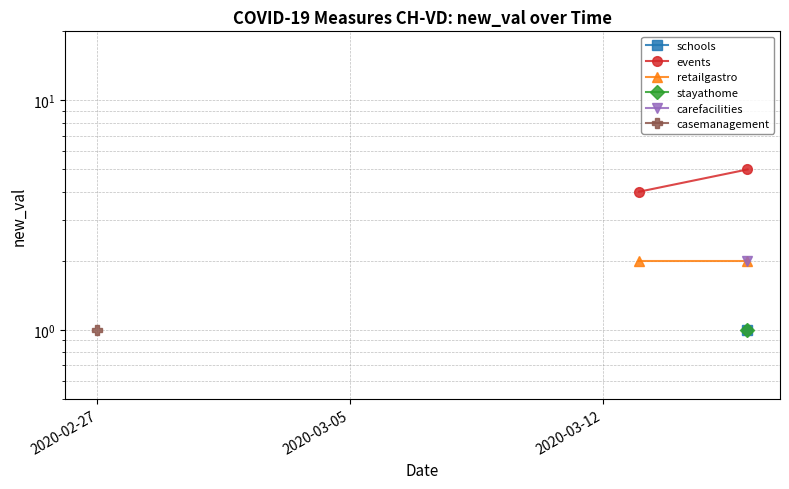

Which category has the lowest value across all series?

2020-02-27